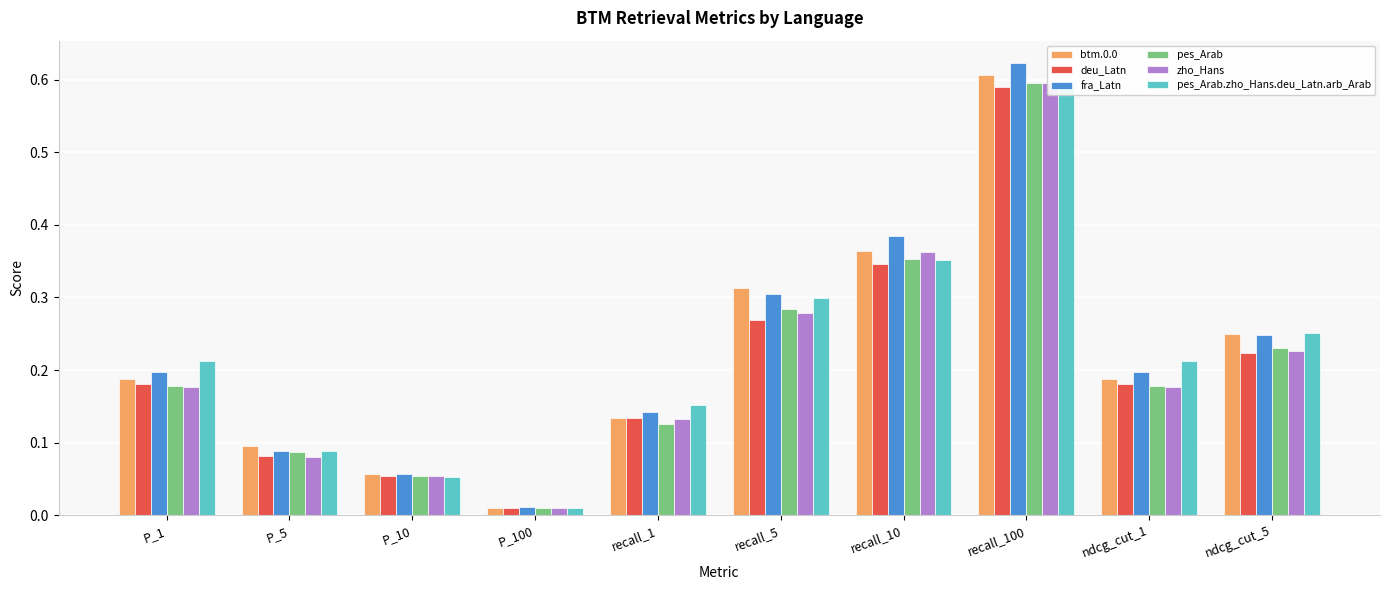

At which category is the sum across all series the highest?

recall_100